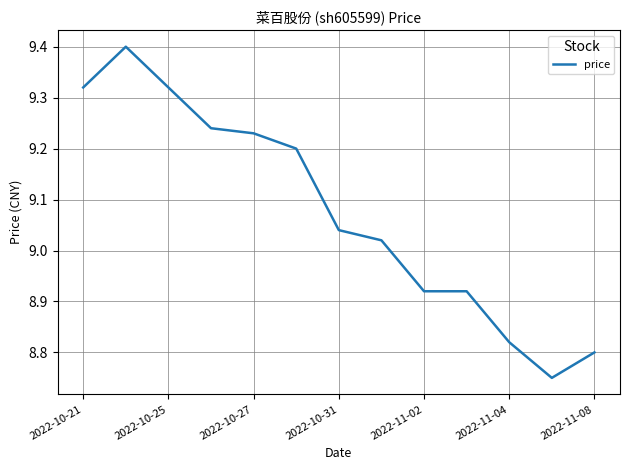

What is the average value?

9.1